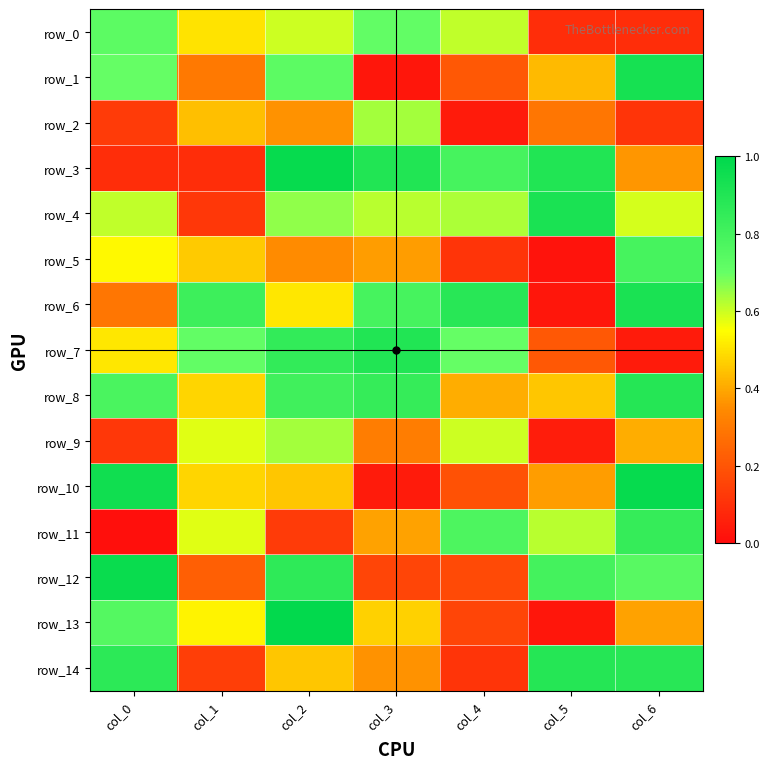

Which series has the largest total across all categories?

row_8